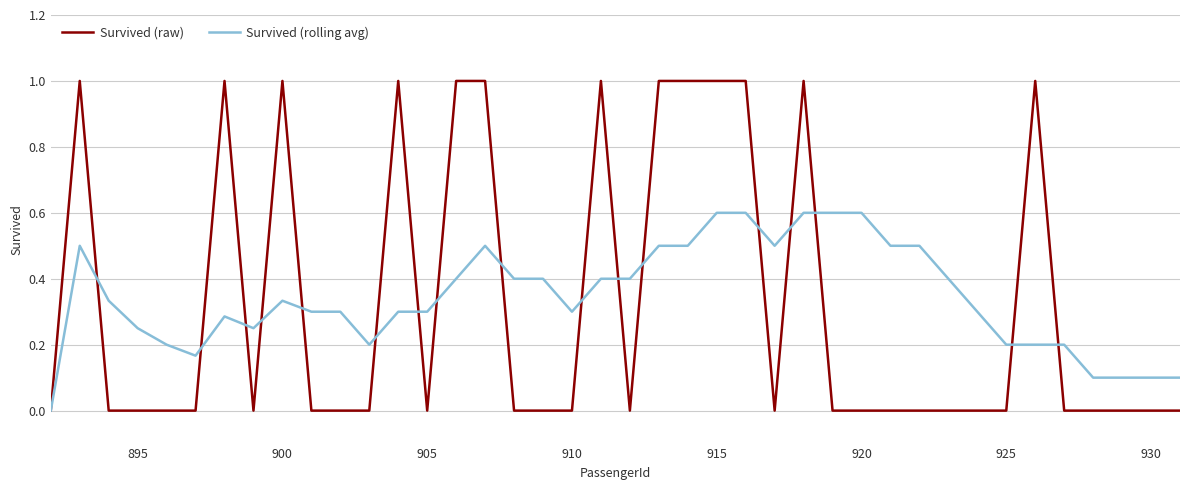

What is the maximum value shown in the chart?

1.0